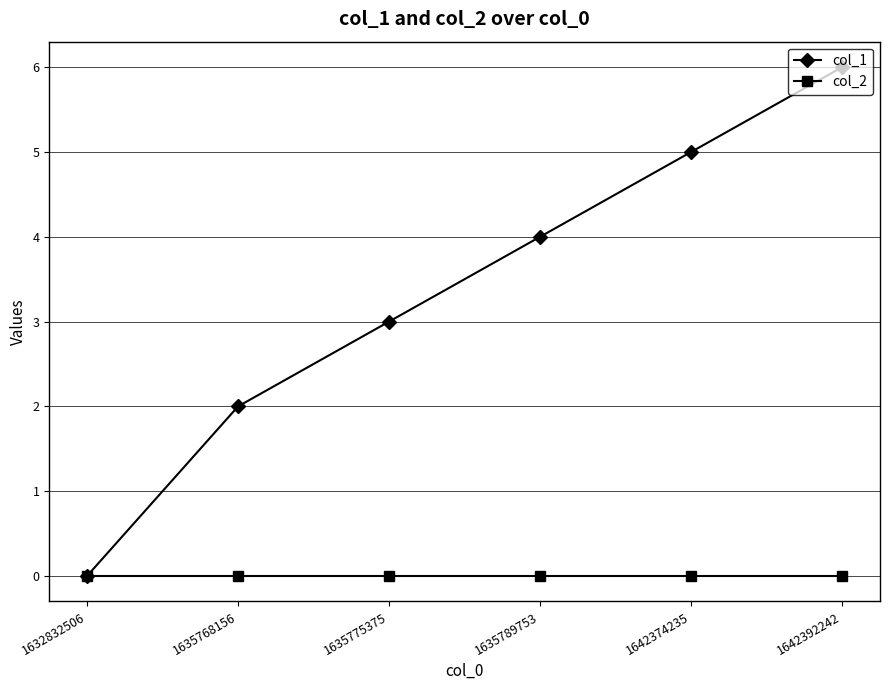

What is the total value across all series at 1635775375?

3